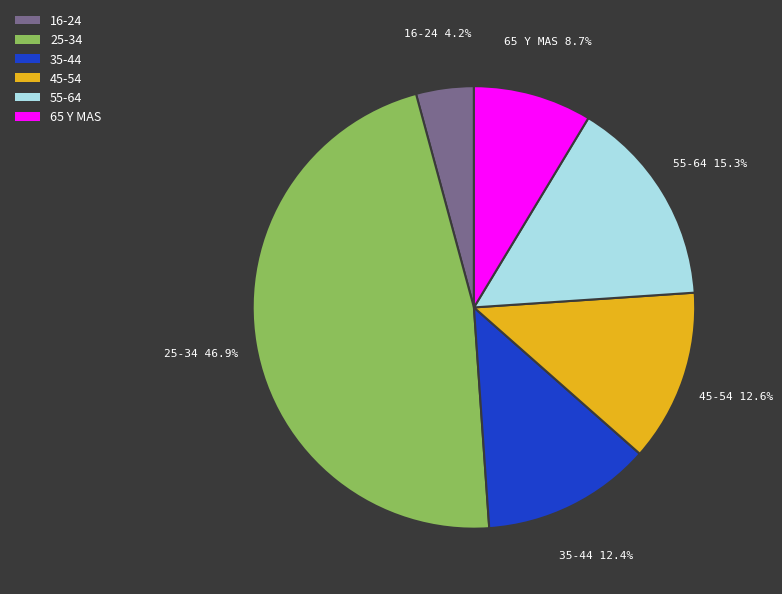

What is the largest slice in the pie chart?

25-34